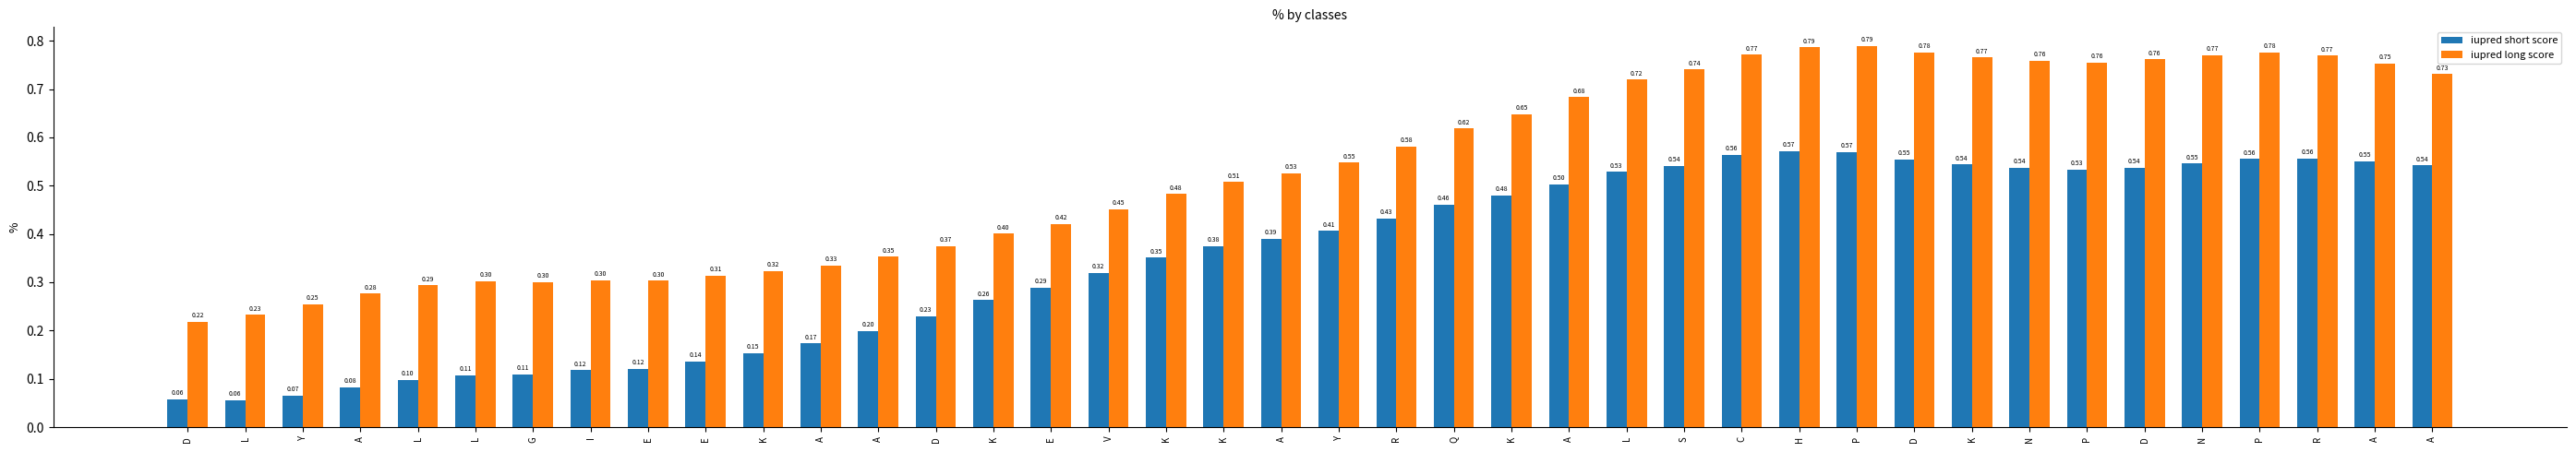

Reading right to left, extract all data points from this chart.

iupred short score: A=0.5	A=0.6	R=0.6	P=0.6	N=0.5	D=0.5	P=0.5	N=0.5	K=0.5	D=0.6	P=0.6	H=0.6	C=0.6	S=0.5	L=0.5	A=0.5	K=0.5	Q=0.5	R=0.4	Y=0.4	A=0.4	K=0.4	K=0.4	V=0.3	E=0.3	K=0.3	D=0.2	A=0.2	A=0.2	K=0.2	E=0.1	E=0.1	I=0.1	G=0.1	L=0.1	L=0.1	A=0.1	Y=0.1	L=0.1	D=0.1
iupred long score: A=0.7	A=0.8	R=0.8	P=0.8	N=0.8	D=0.8	P=0.8	N=0.8	K=0.8	D=0.8	P=0.8	H=0.8	C=0.8	S=0.7	L=0.7	A=0.7	K=0.6	Q=0.6	R=0.6	Y=0.5	A=0.5	K=0.5	K=0.5	V=0.5	E=0.4	K=0.4	D=0.4	A=0.4	A=0.3	K=0.3	E=0.3	E=0.3	I=0.3	G=0.3	L=0.3	L=0.3	A=0.3	Y=0.3	L=0.2	D=0.2